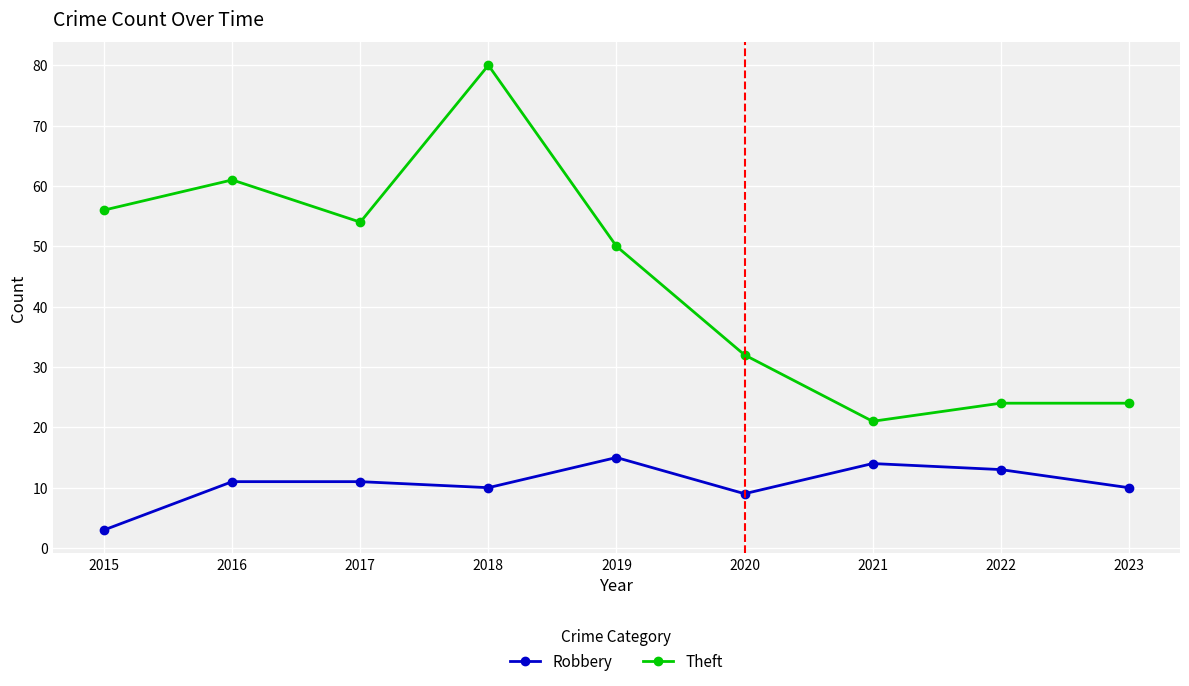

What is the lowest value of the Robbery series?

3